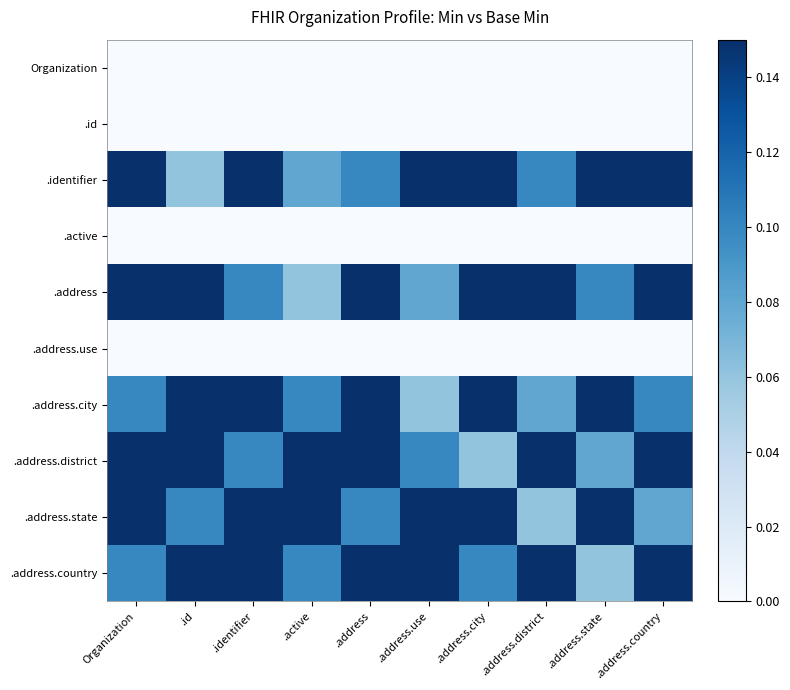

What is the difference between the highest and lowest values at .id?

0.2